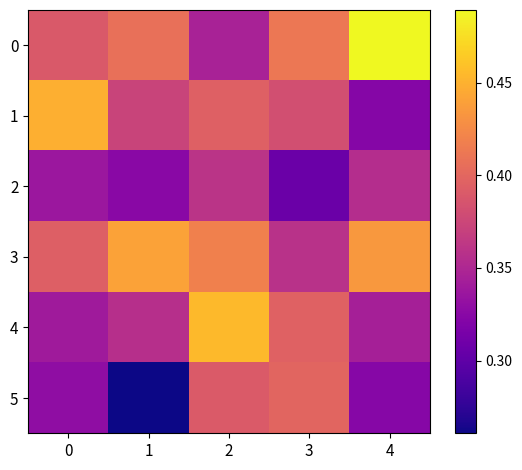

At which category is the sum across all series the highest?

2